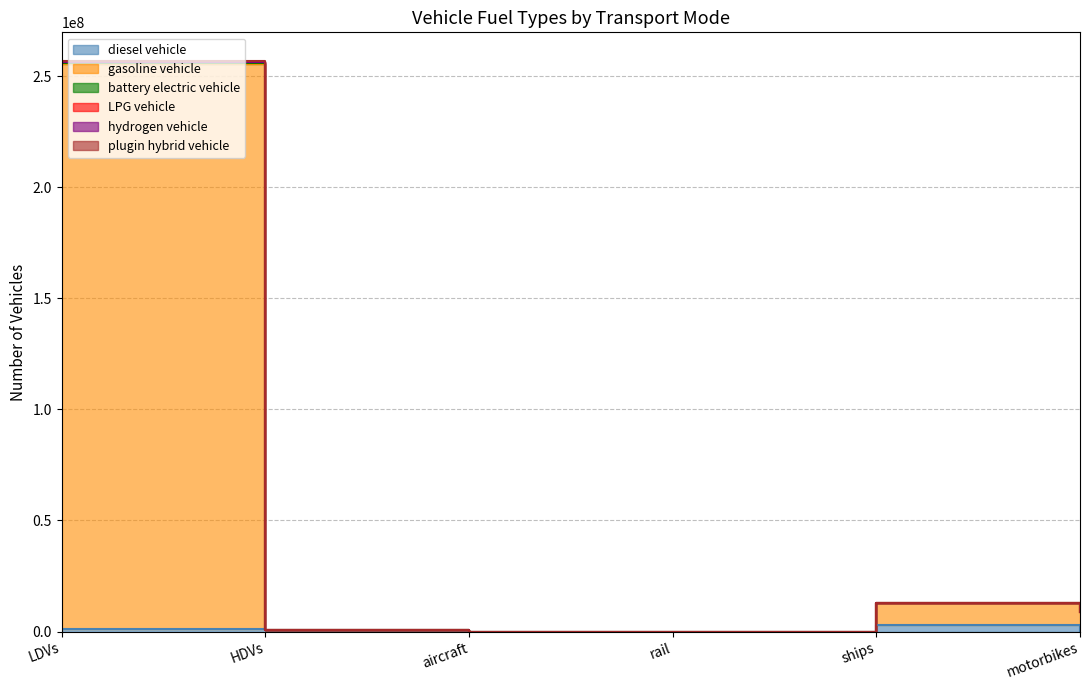

What is the label of the 3rd point from the right?

rail